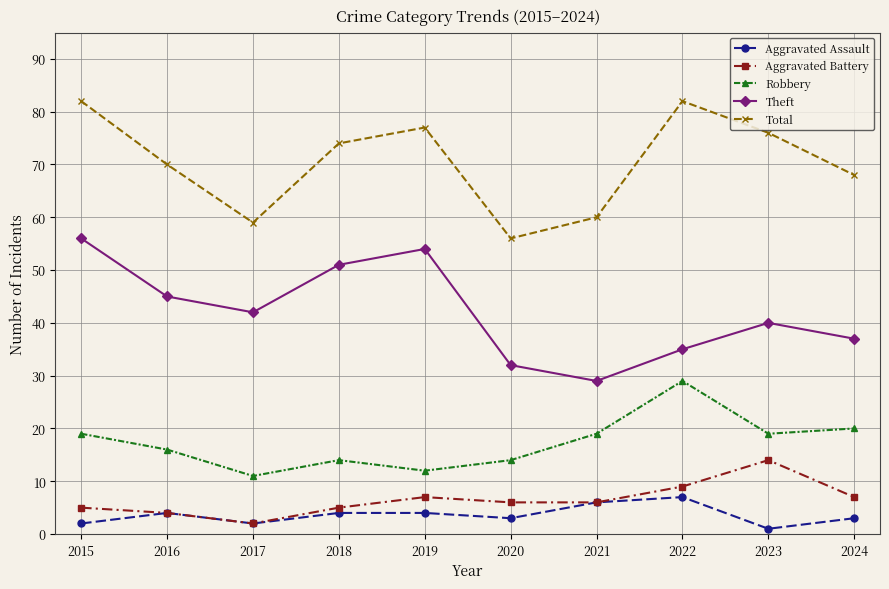

Between 2015 and 2016, which series saw the biggest shift?

Total